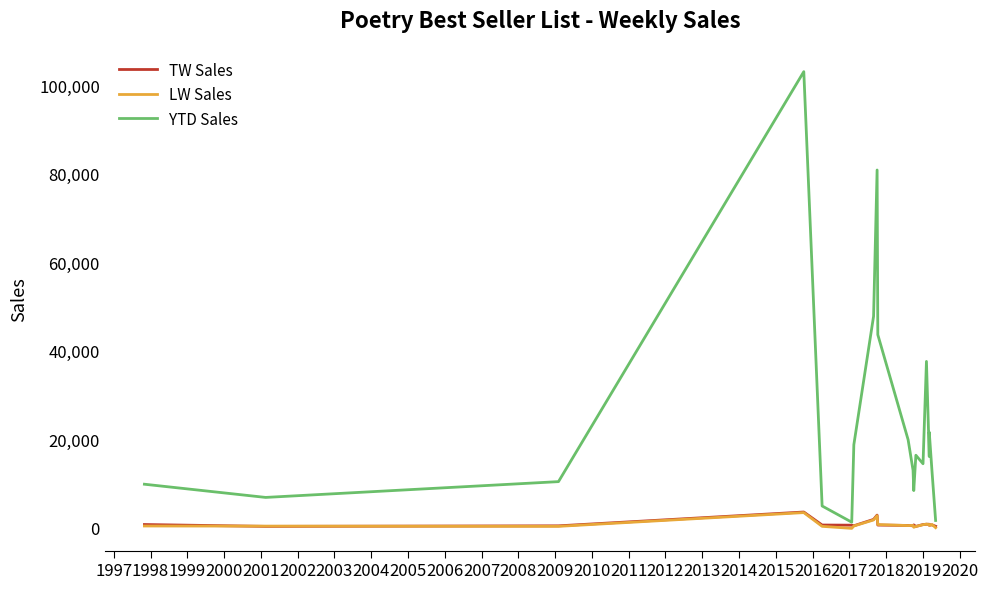

What is the highest value of the LW Sales series?

3585